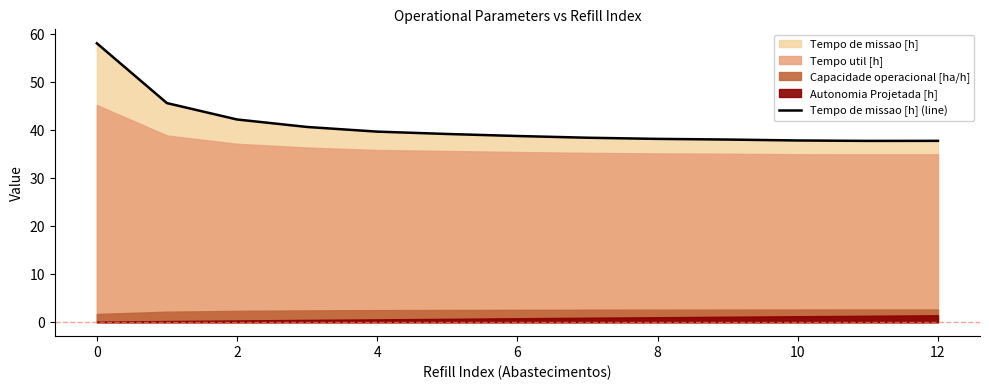

Reading left to right, list all the values displayed in this chart.

58.1	45.6	42.2	40.7	39.7	39.2	38.8	38.4	38.2	38.0	37.9	37.8	37.8